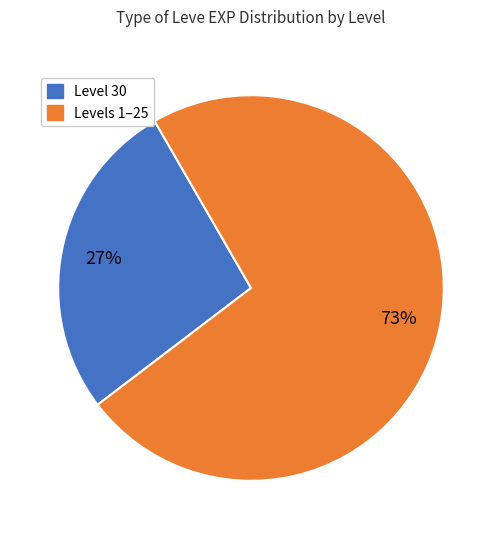

To the nearest percent, what is the average slice percentage?

50%